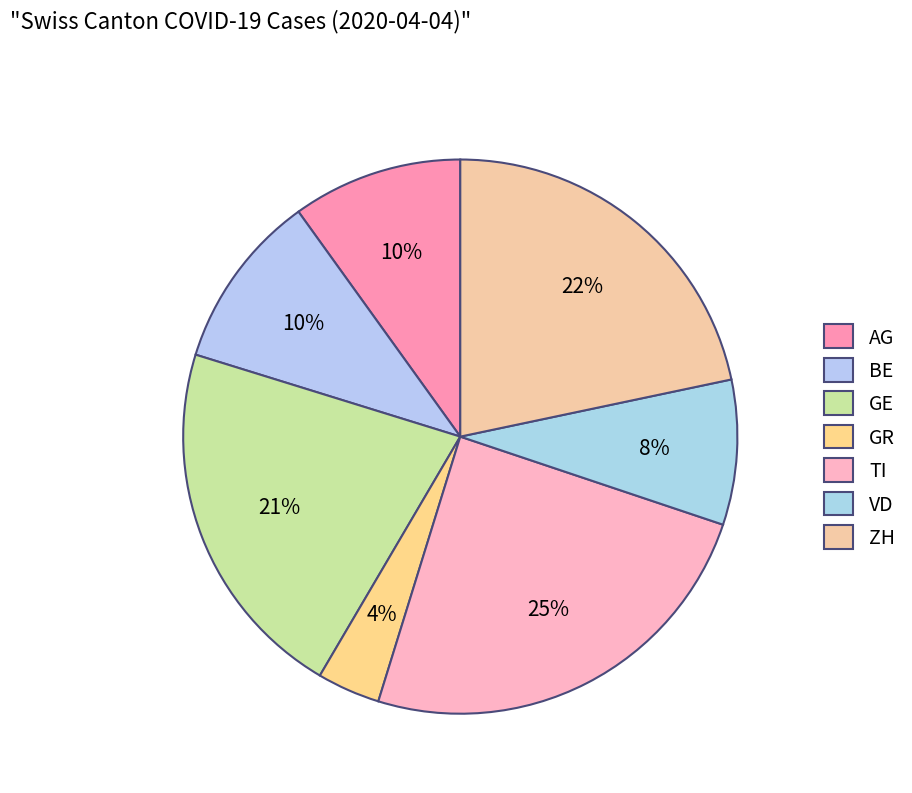

To the nearest percent, what is the average slice percentage?

14%